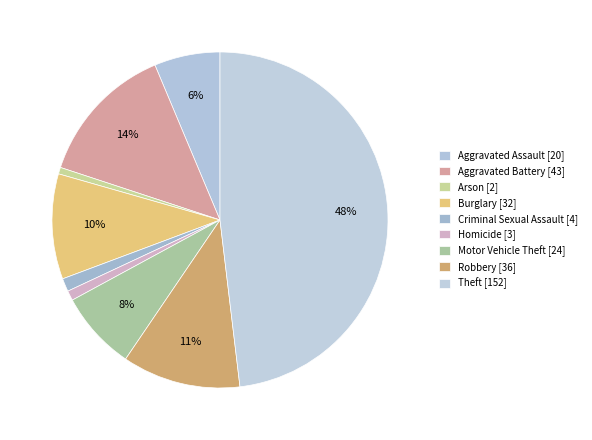

Count the number of slices in the pie.

9